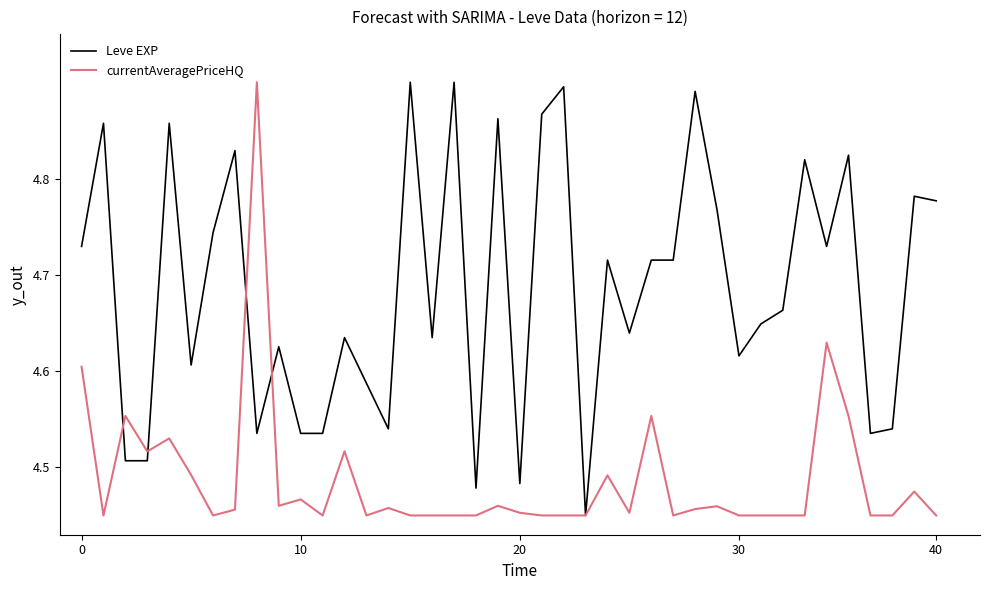

Which series has the largest total across all categories?

Leve EXP